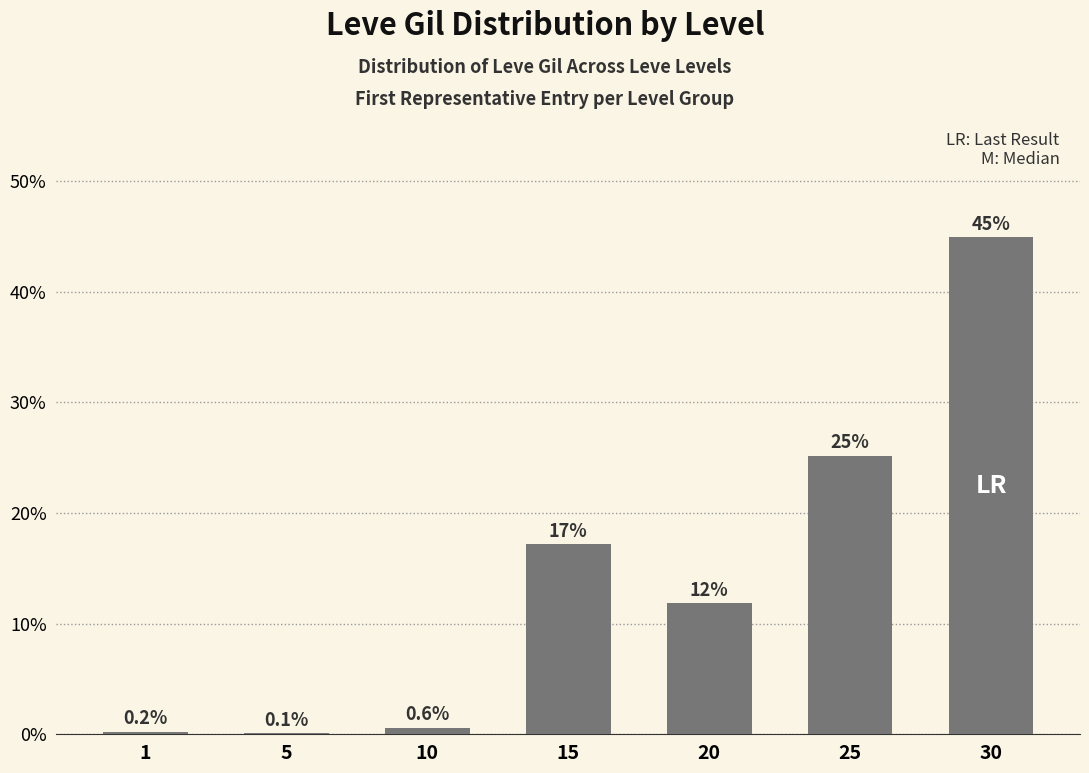

The value at 20 is 20.7. True or false?

False